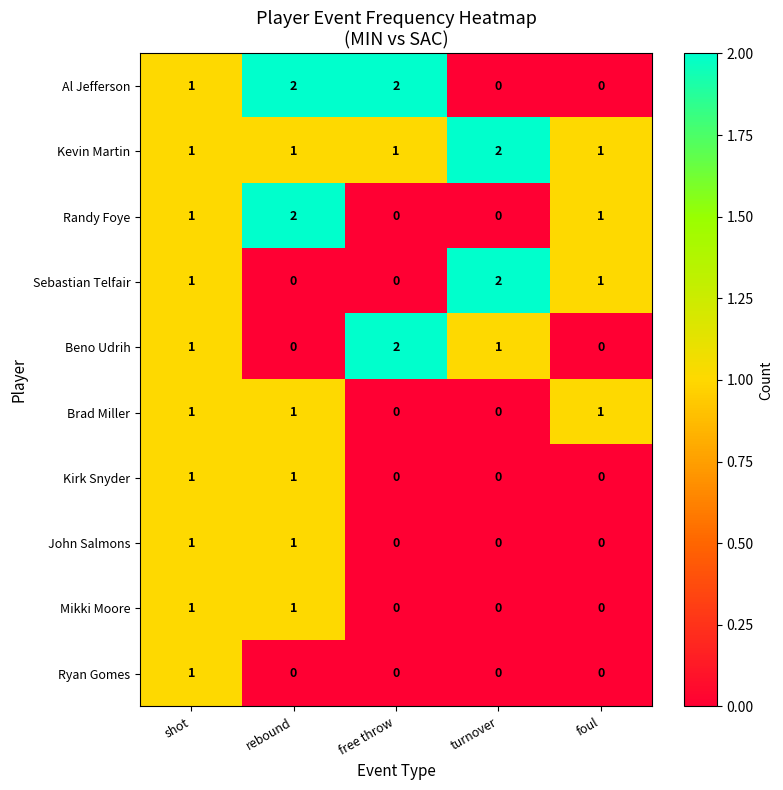

At which label is Al Jefferson closest to 1?

shot